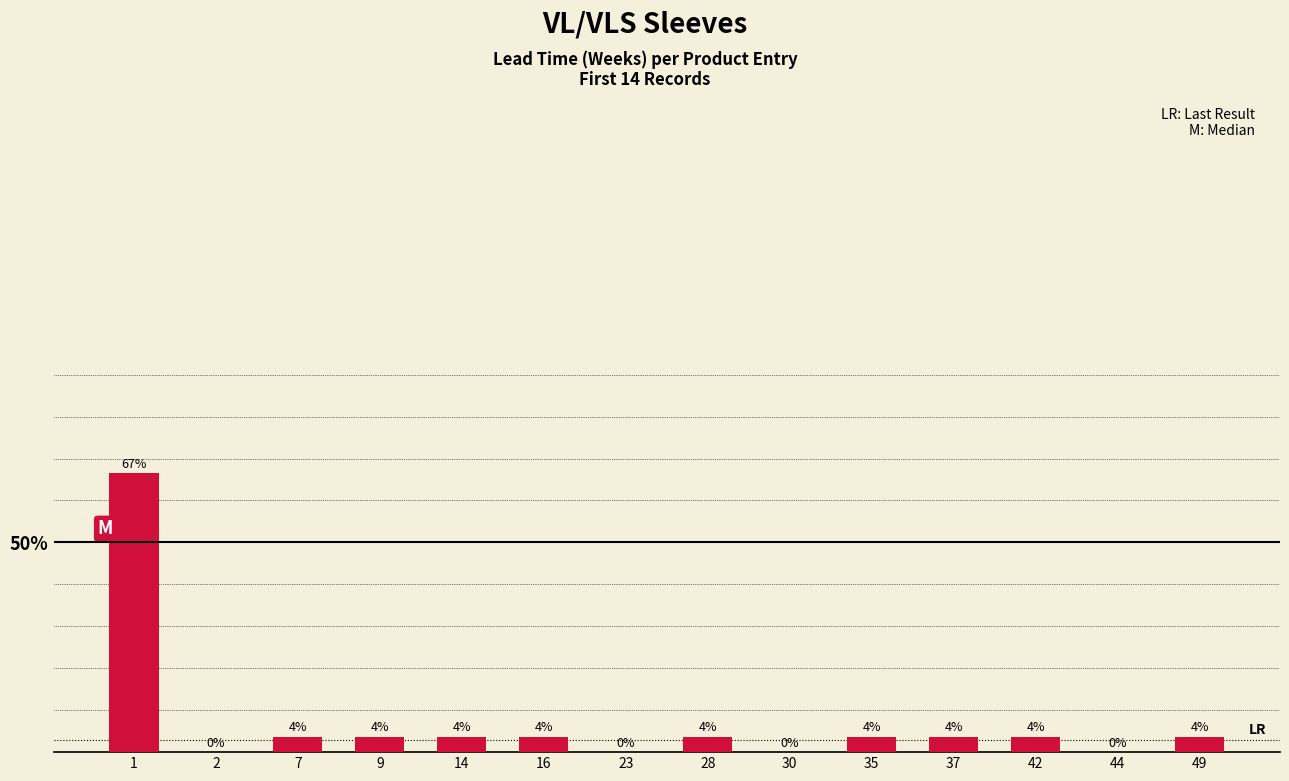

What is the average value?

7.1